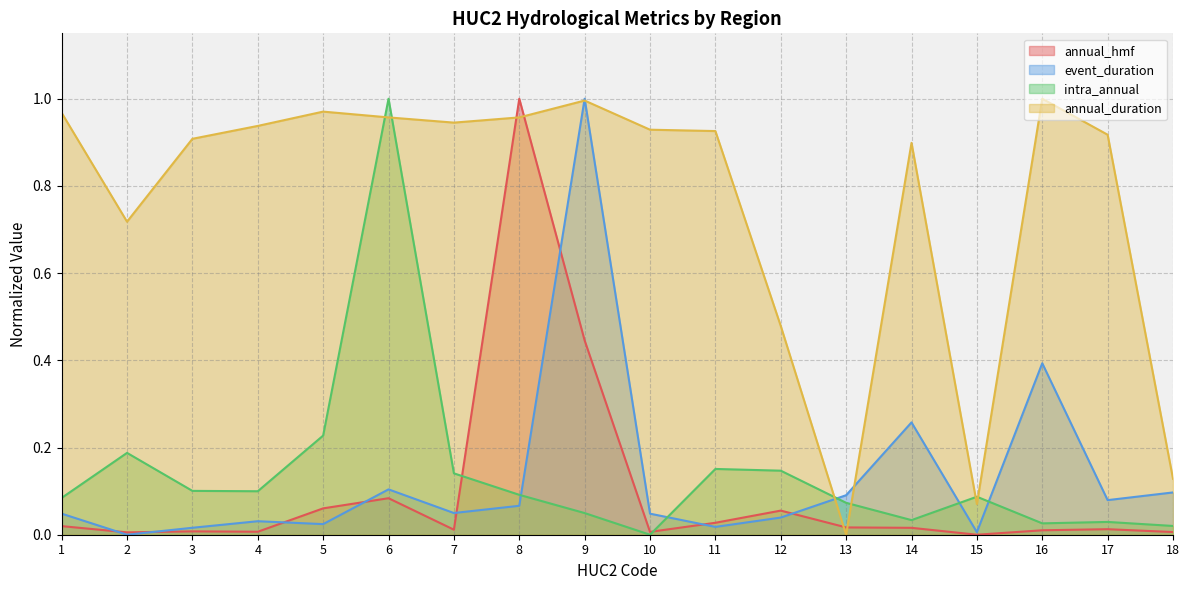

Which has a higher value, 8 or 18?

8